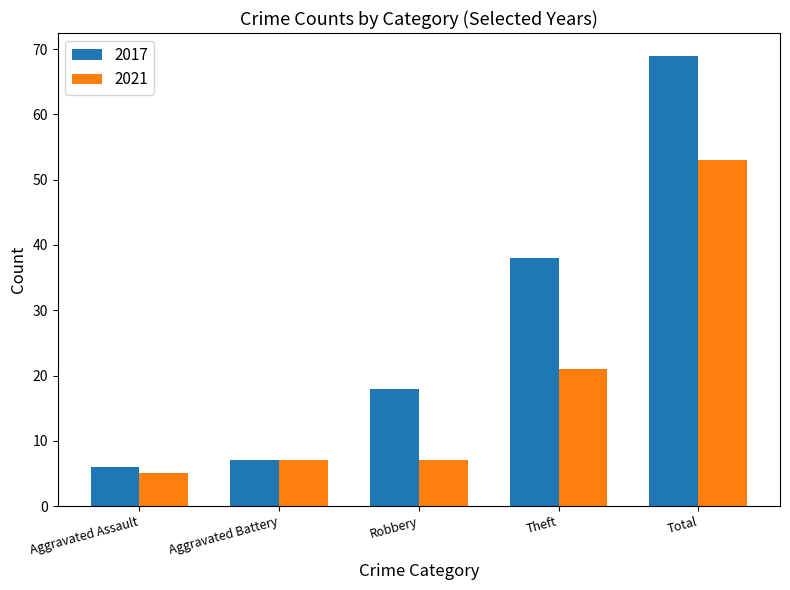

What value does the 2021 series have at Total?

53